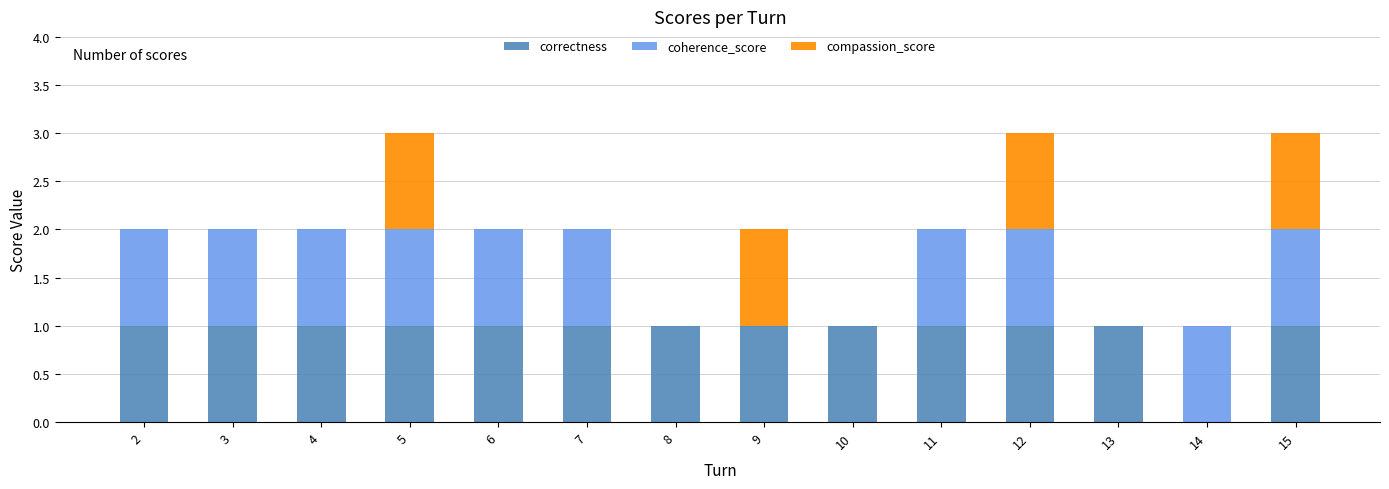

The correctness series shows 2 at 2. True or false?

False